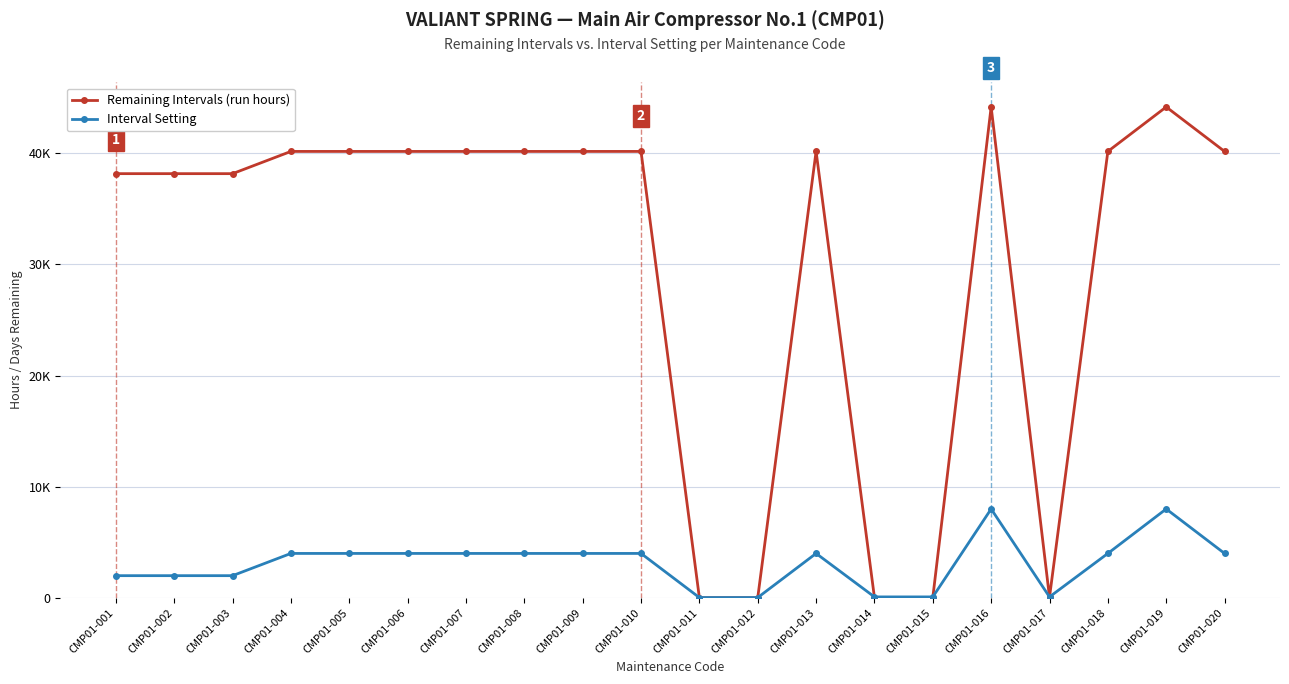

True or false: Interval Setting and Remaining Intervals (run hours) intersect in this chart.

True